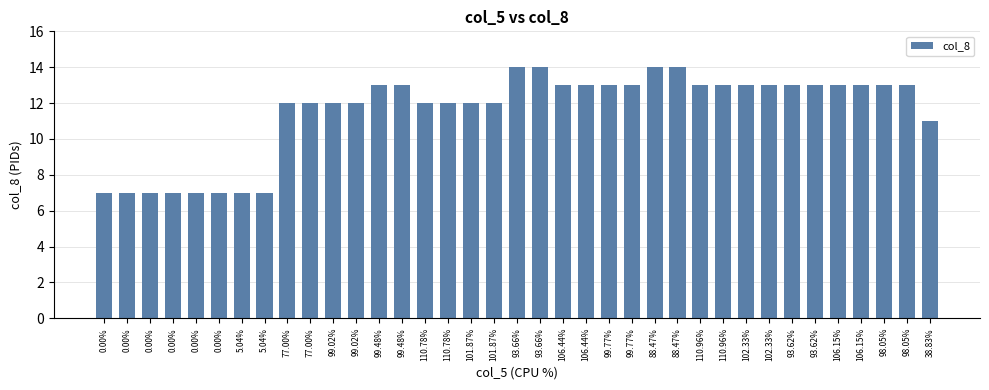

Reading left to right, transcribe all the data shown in this chart.

0.00%=7	0.00%=7	0.00%=7	0.00%=7	0.00%=7	0.00%=7	5.04%=7	5.04%=7	77.00%=12	77.00%=12	99.02%=12	99.02%=12	99.48%=13	99.48%=13	110.78%=12	110.78%=12	101.87%=12	101.87%=12	93.66%=14	93.66%=14	106.44%=13	106.44%=13	99.77%=13	99.77%=13	88.47%=14	88.47%=14	110.96%=13	110.96%=13	102.33%=13	102.33%=13	93.62%=13	93.62%=13	106.15%=13	106.15%=13	98.05%=13	98.05%=13	38.83%=11